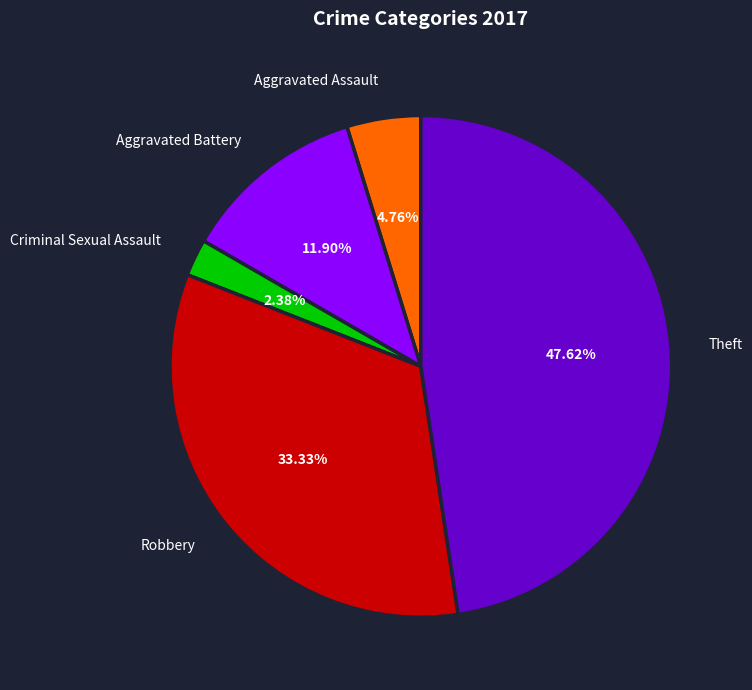

True or false: Theft accounts for 48% of the total.

True